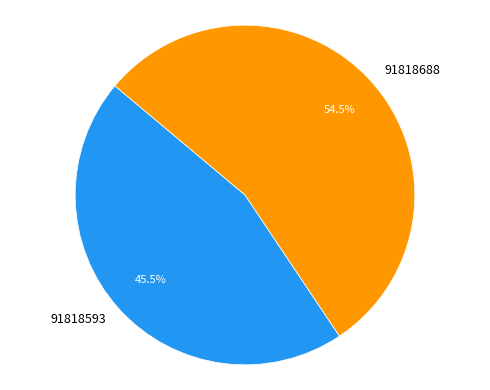

Which category has the biggest portion of the pie?

91818688